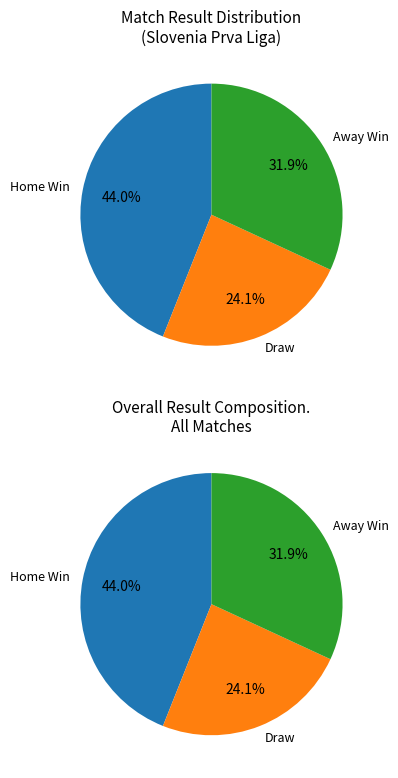

Is D the majority of the pie?

No